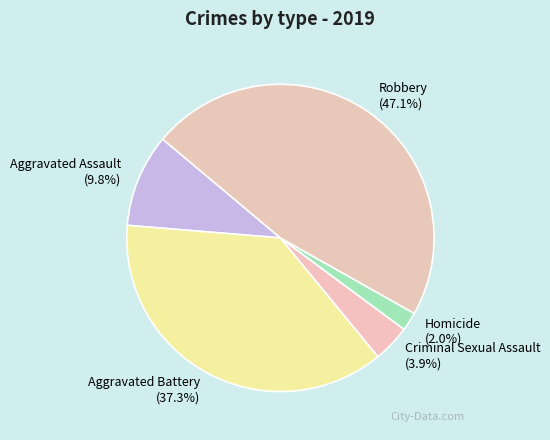

Which slice is the largest?

Robbery